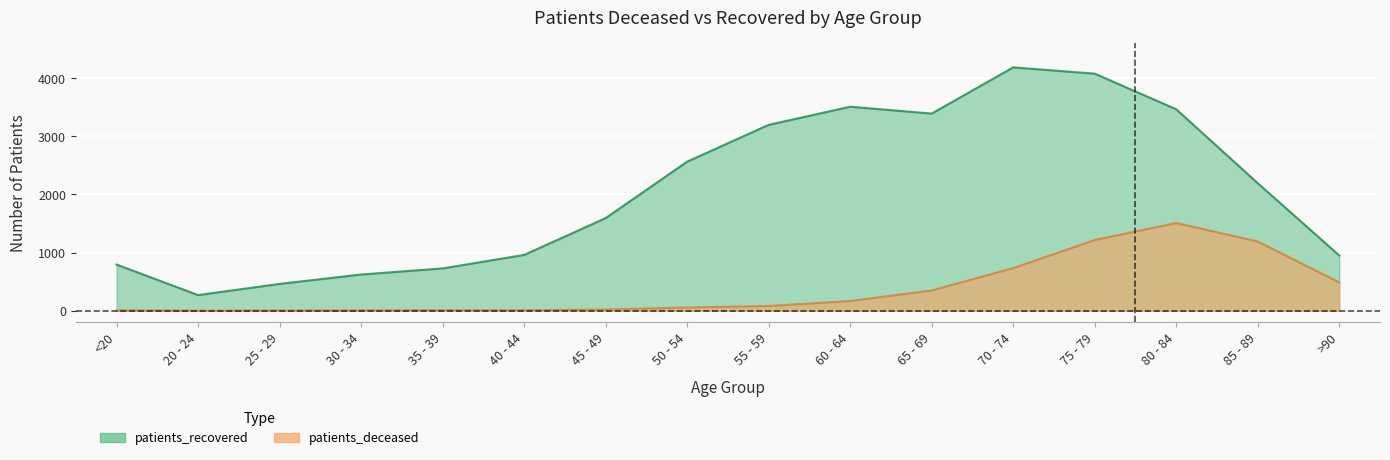

True or false: patients_deceased has a value of 496 at 65 - 69.

False